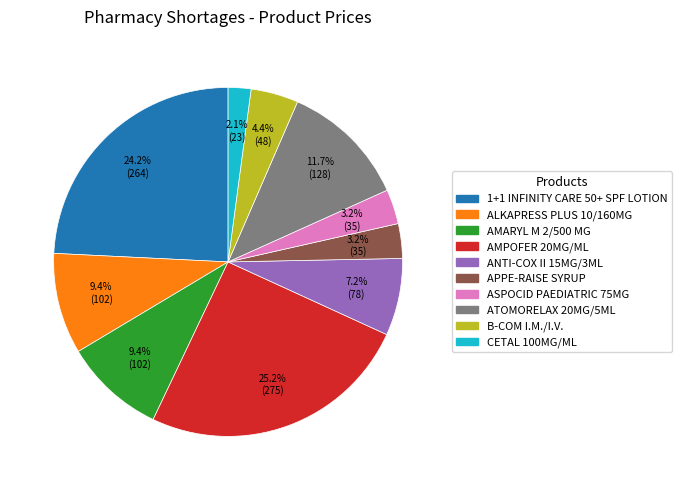

Approximately how many times larger is the value at 1+1 INFINITY CARE 50+ SPF LOTION compared to B-COM I.M./I.V.?

5.5